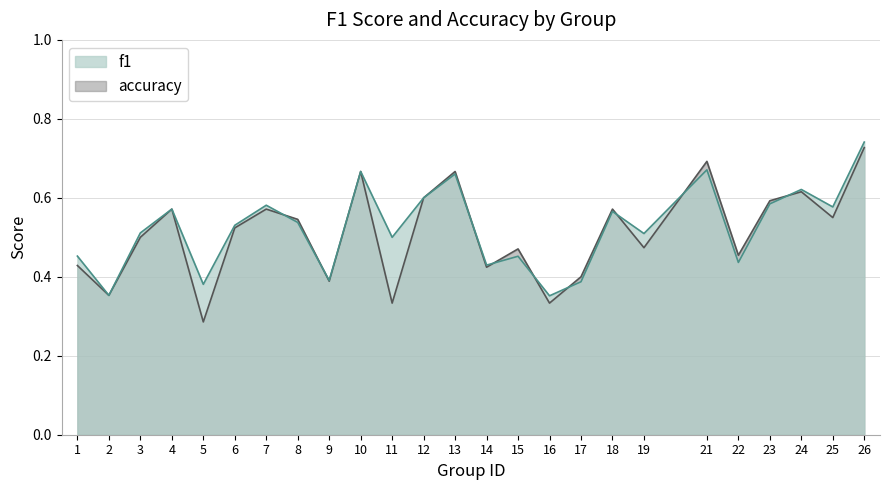

What is the total value across all series at 9?

0.8